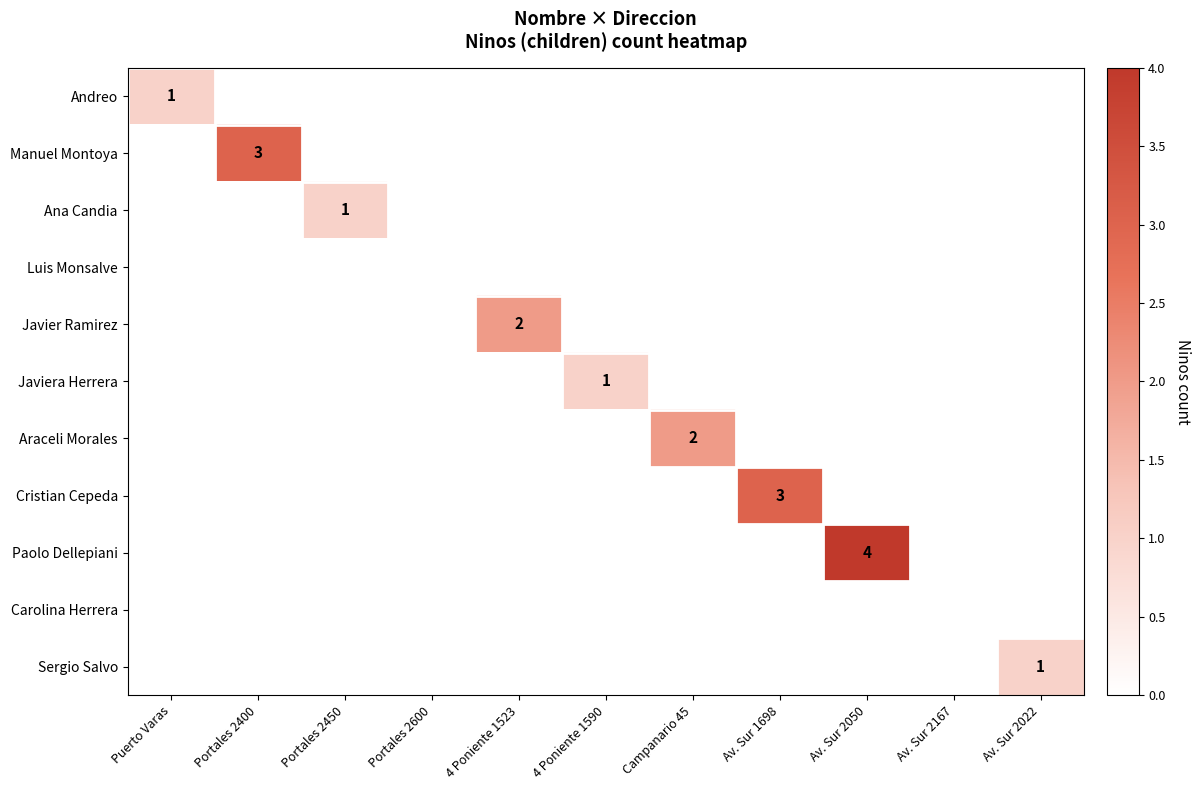

What is the maximum value for Paolo Dellepiani?

4